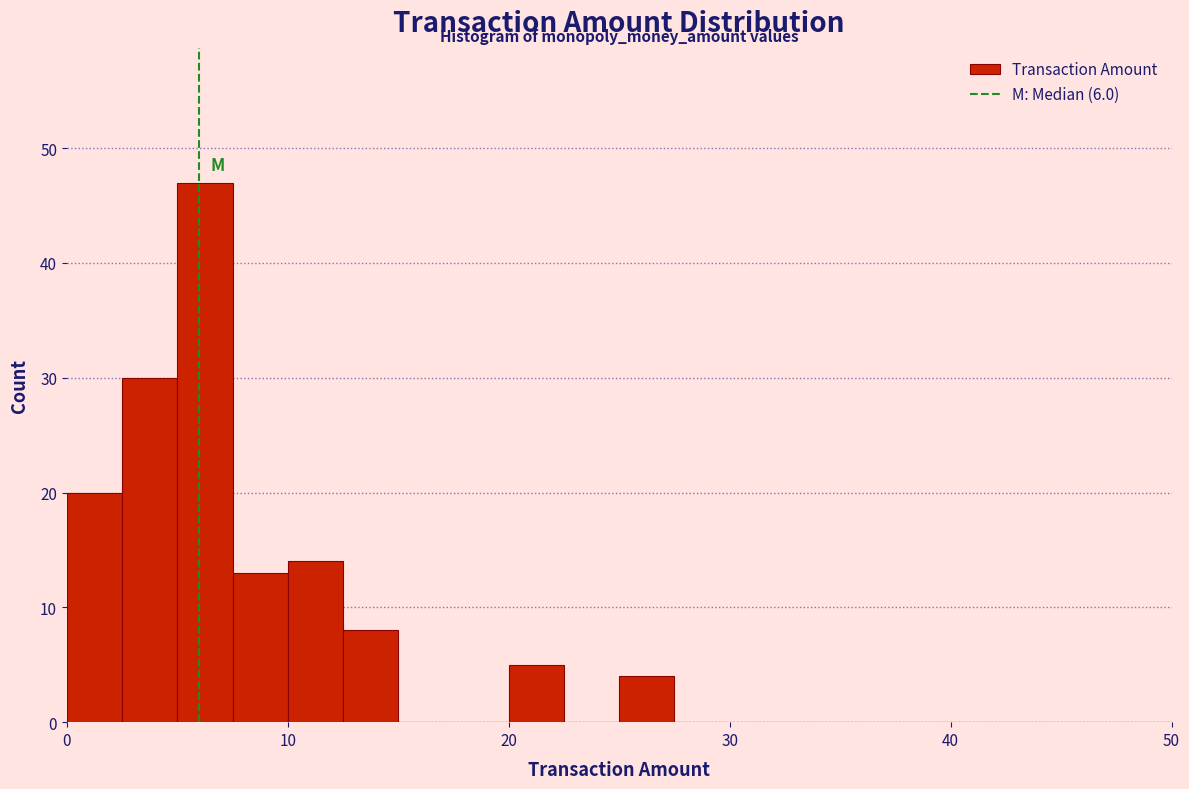

Around what value on the x-axis is the tallest bar? Give the approximate position of its centre, as read against the axis.

6